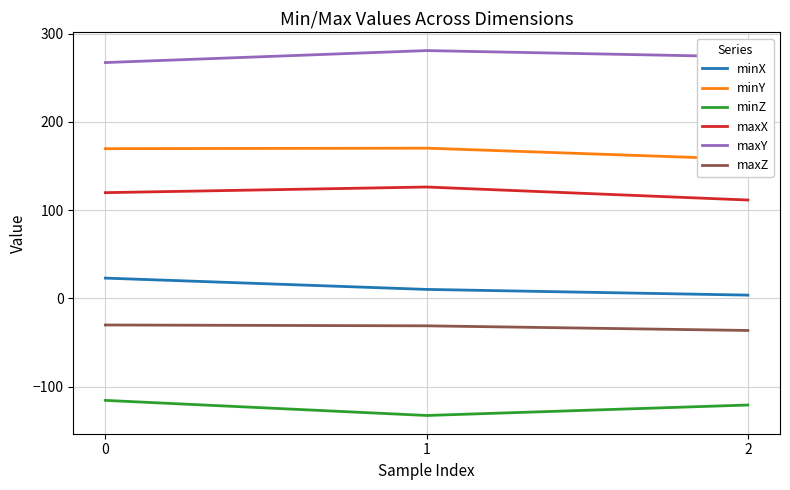

True or false: maxZ has a value of -6.3 at 0.

False